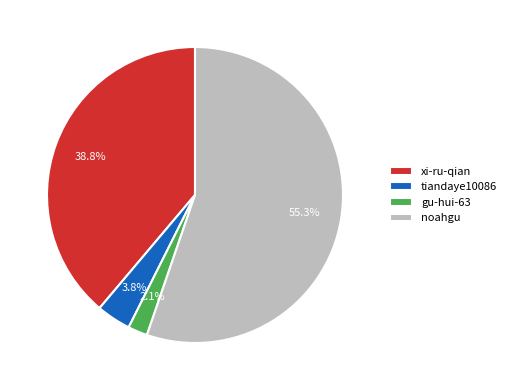

To the nearest percent, what is the combined percentage of noahgu and gu-hui-63?

57%